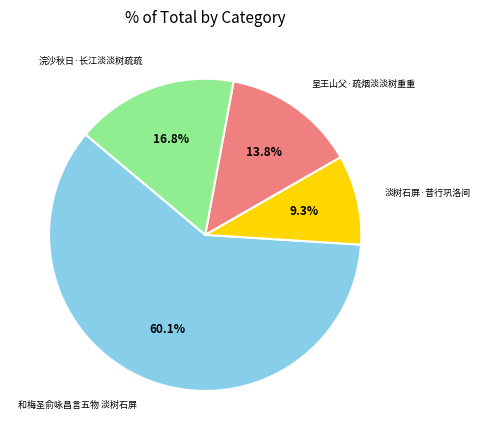

To the nearest percent, what is the average slice percentage?

25%